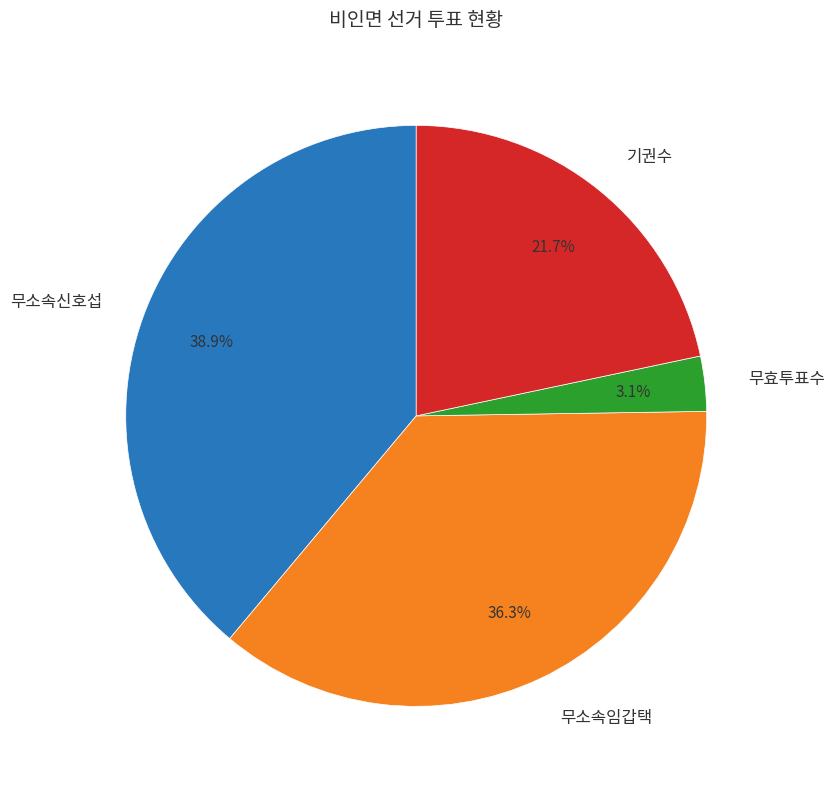

What is the largest slice in the pie chart?

무소속신호섭